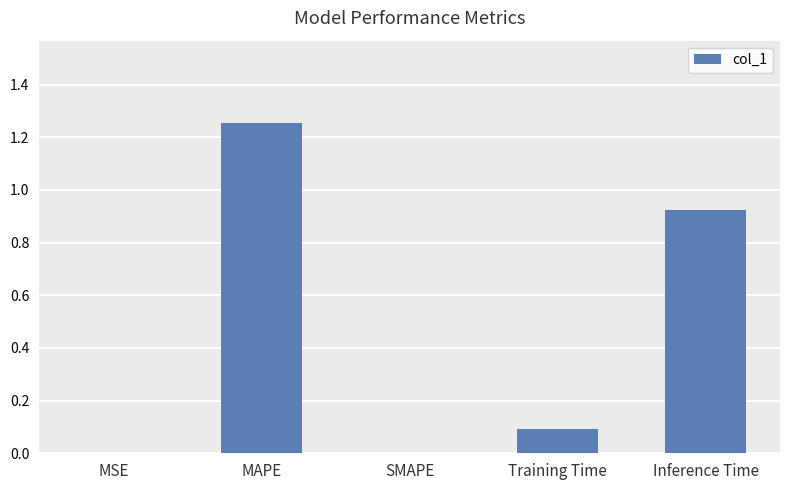

Which category has the highest value across all series?

MAPE